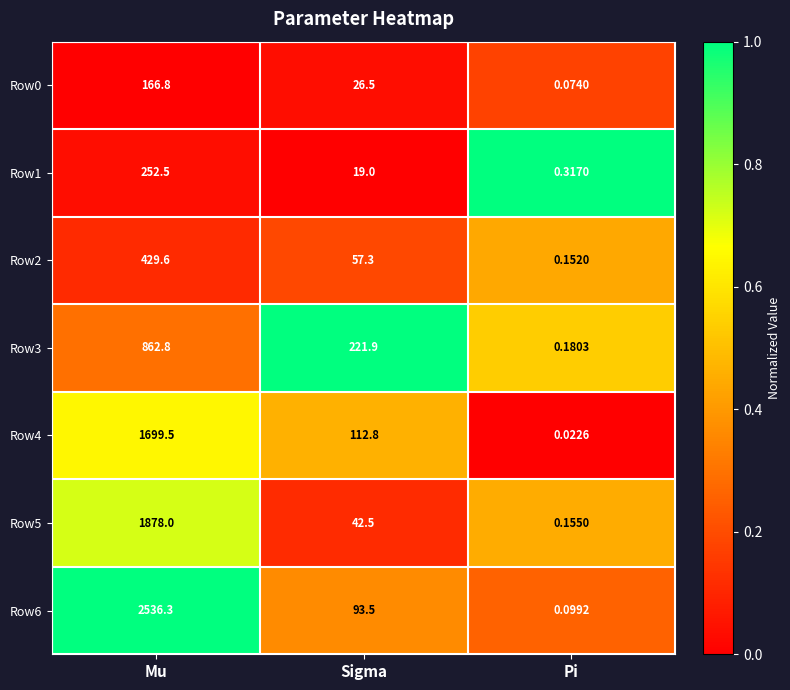

At which category is the sum across all series the highest?

Mu